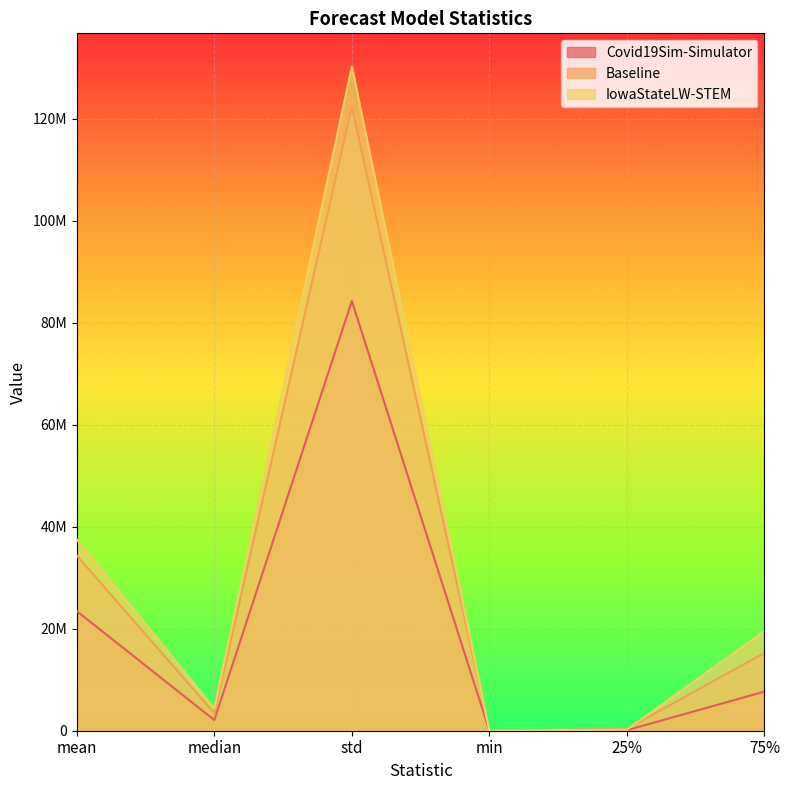

Which series has the widest spread of values?

IowaStateLW-STEM